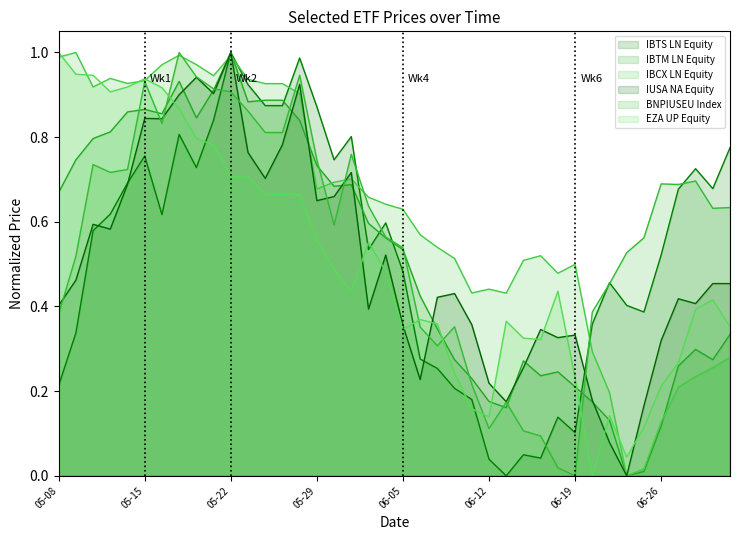

What is the difference between the maximum and second lowest values in the BNPIUSEU Index series?

1.0